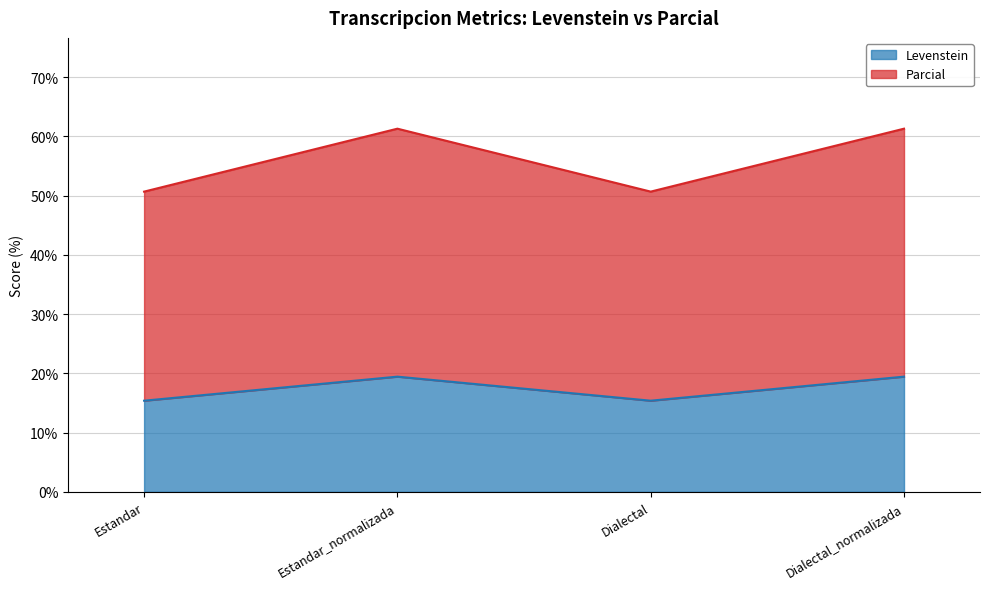

At which category does Parcial reach its first local valley?

Dialectal